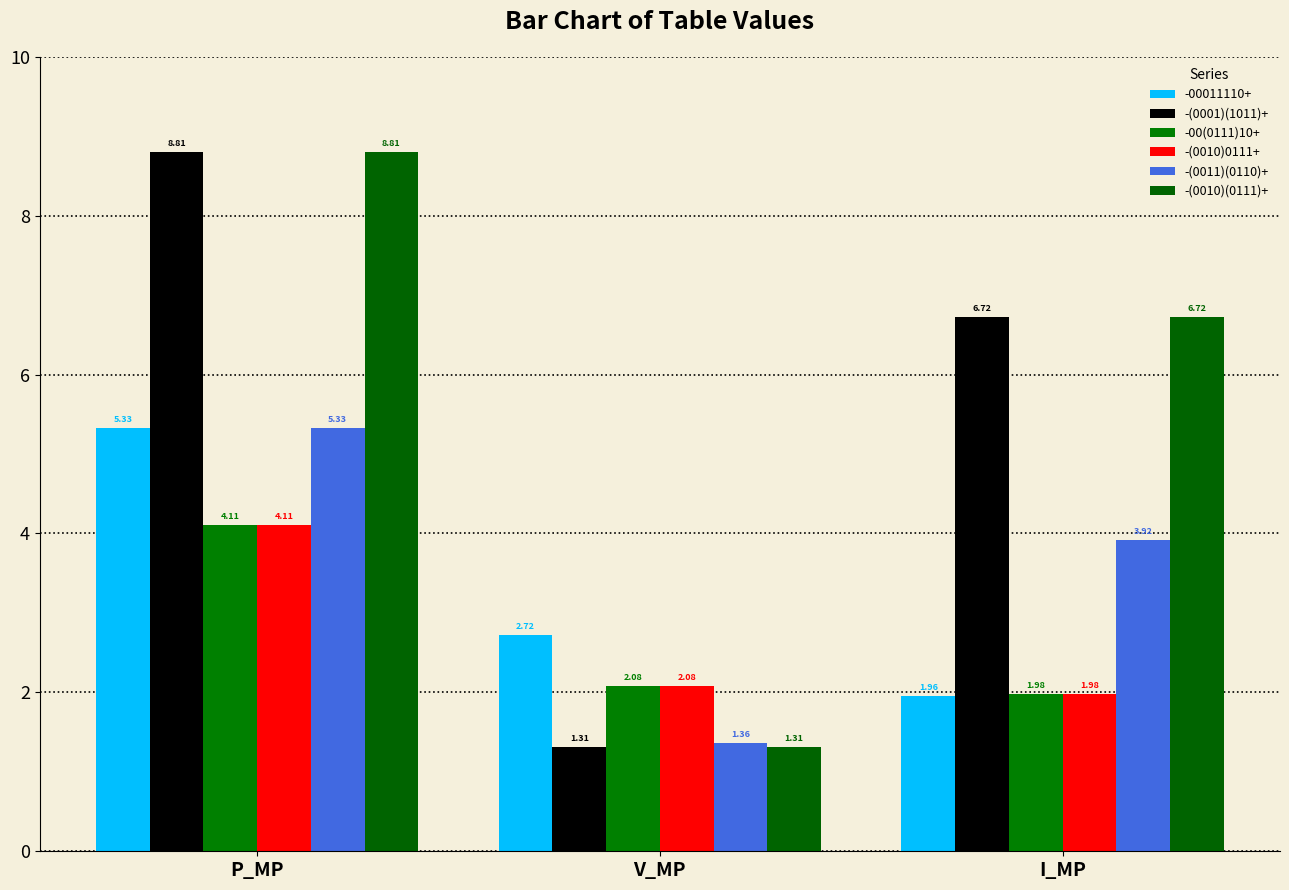

How many groups of bars are there?

3